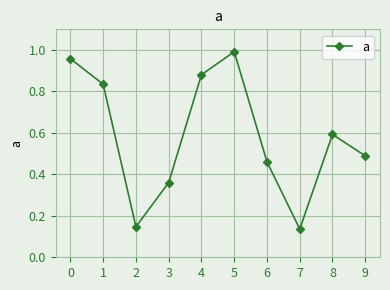

What is the sum of the values at 2 and 9?

0.6